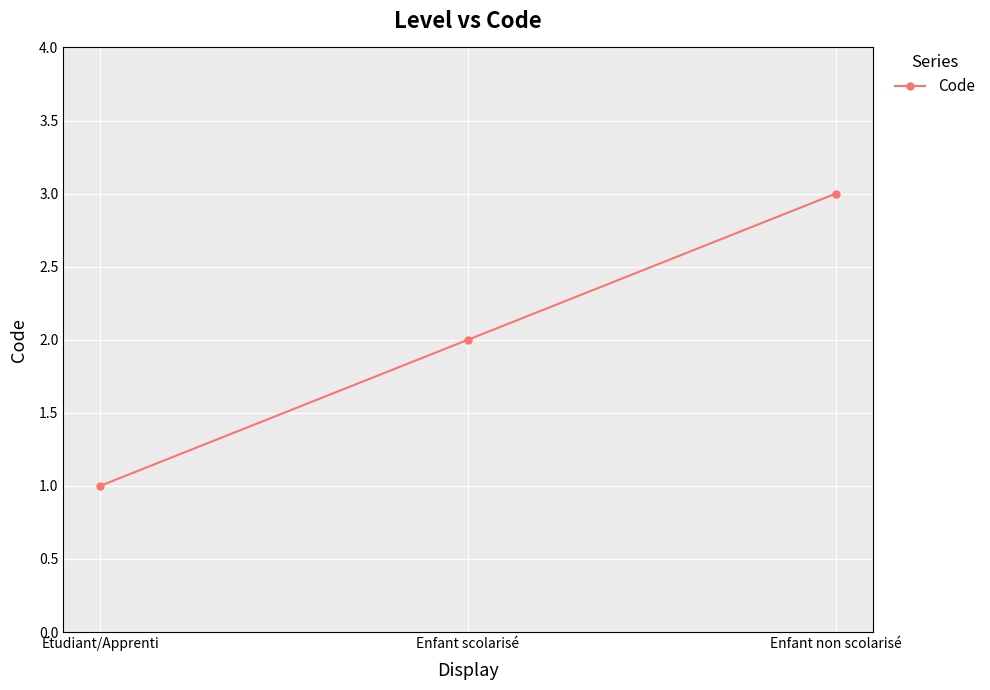

Does the chart display data point markers on the line(s)?

Yes